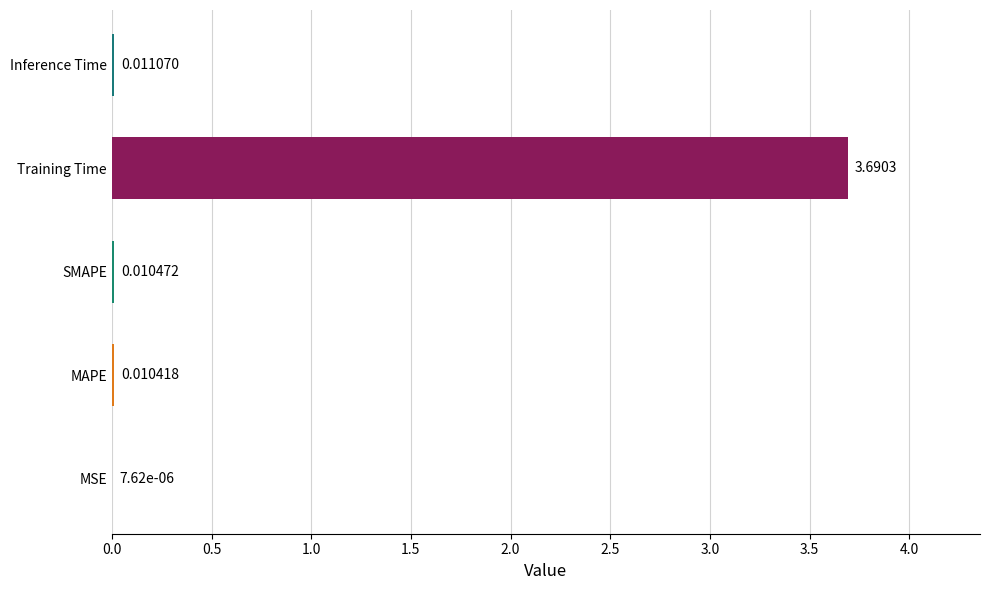

At which category does the chart reach its peak across all series?

Training Time